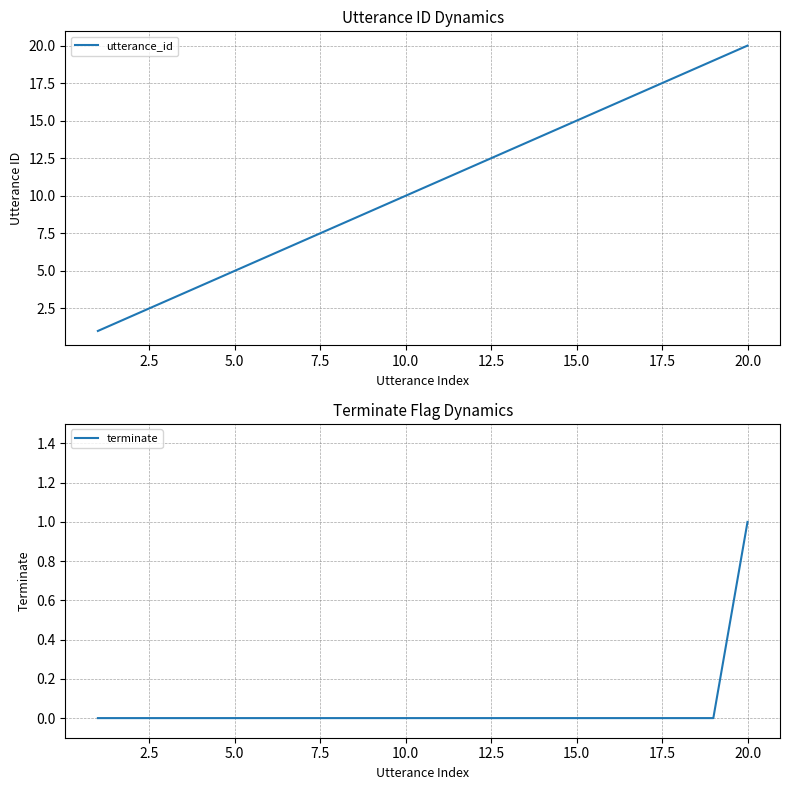

List the series in order of their peak value, lowest first.

terminate, utterance_id